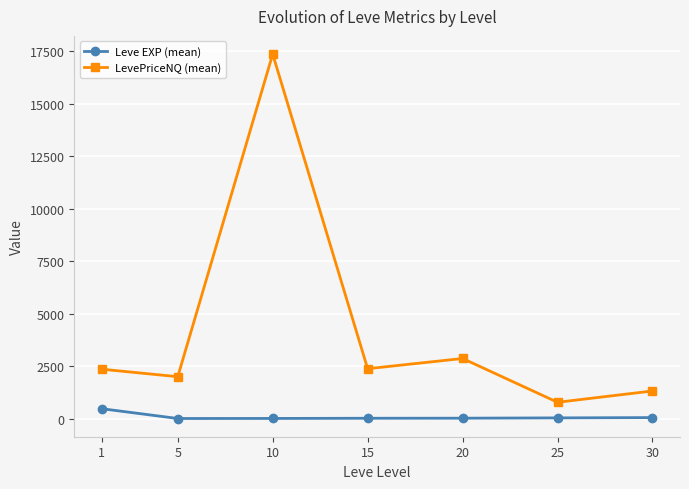

Is the value of LevePriceNQ (mean) at 5 greater than the value of Leve EXP (mean) at 20?

Yes